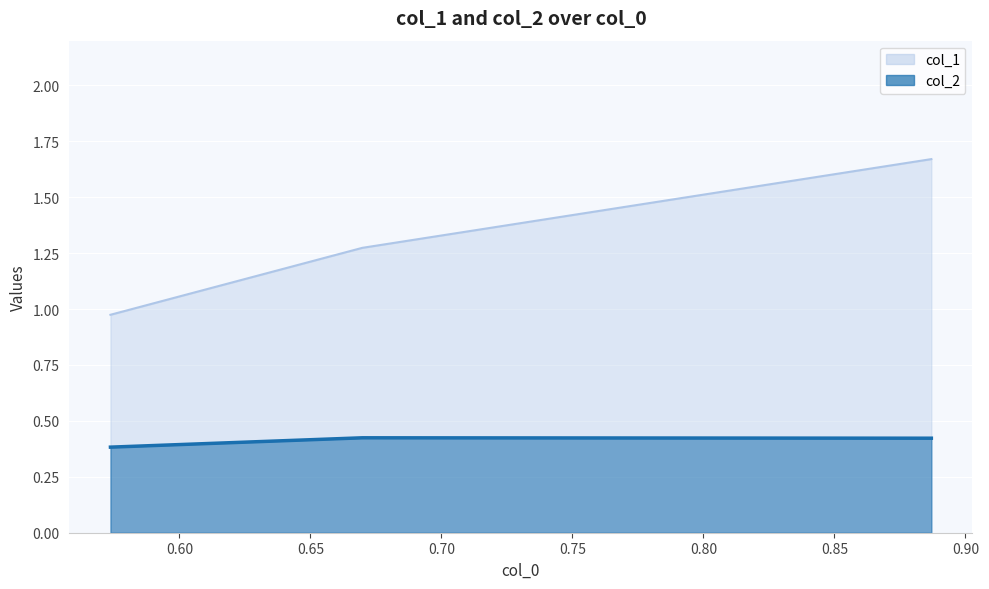

At which label is col_1 closest to 1?

0.5736667737876485